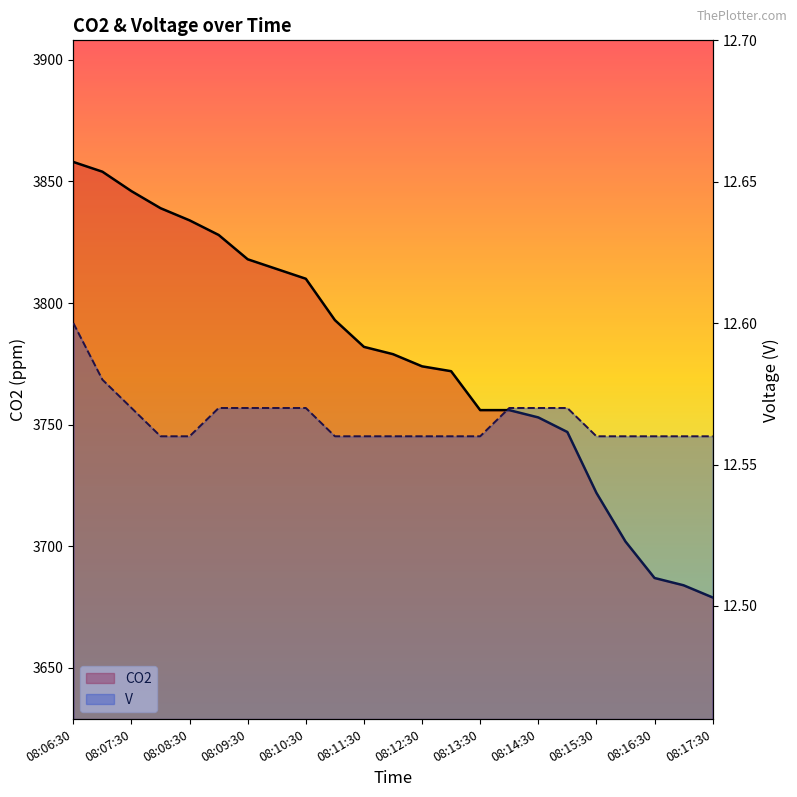

How many lines are shown in the chart?

2